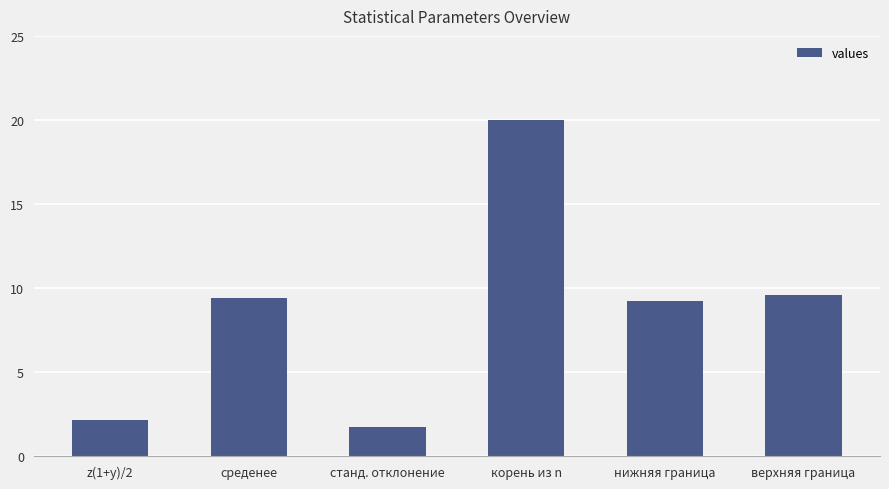

What is the difference between the values at станд. отклонение and нижняя граница?

7.5